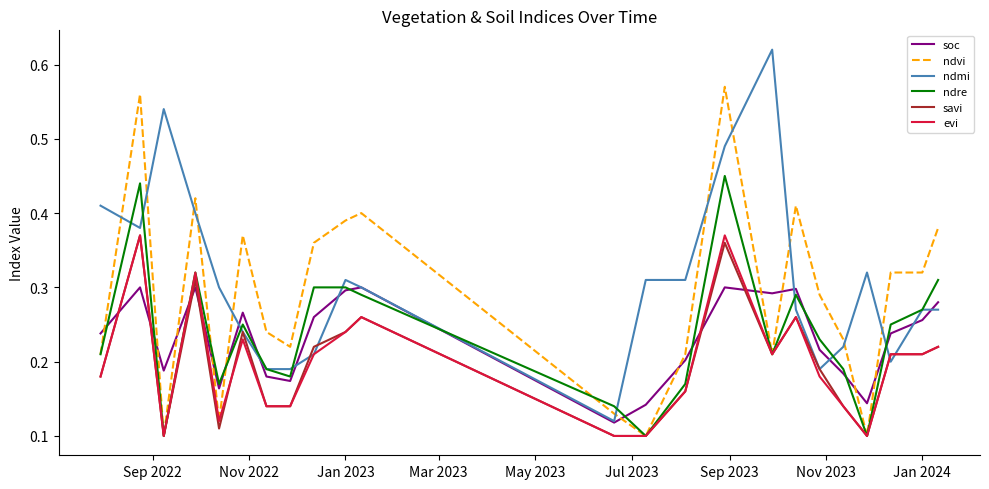

True or false: ndvi and ndmi intersect in this chart.

True